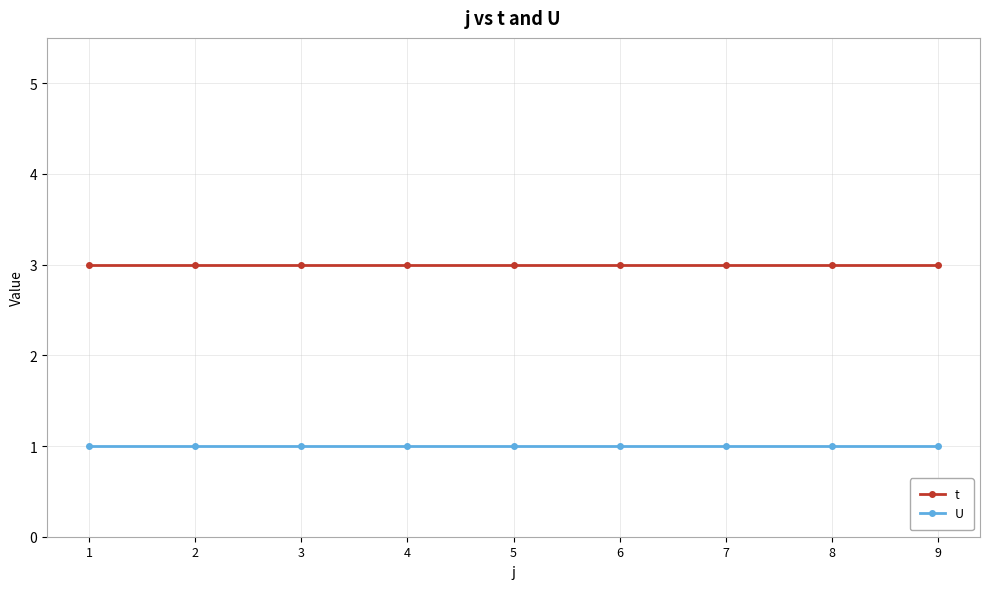

Which series has the largest total across all categories?

t